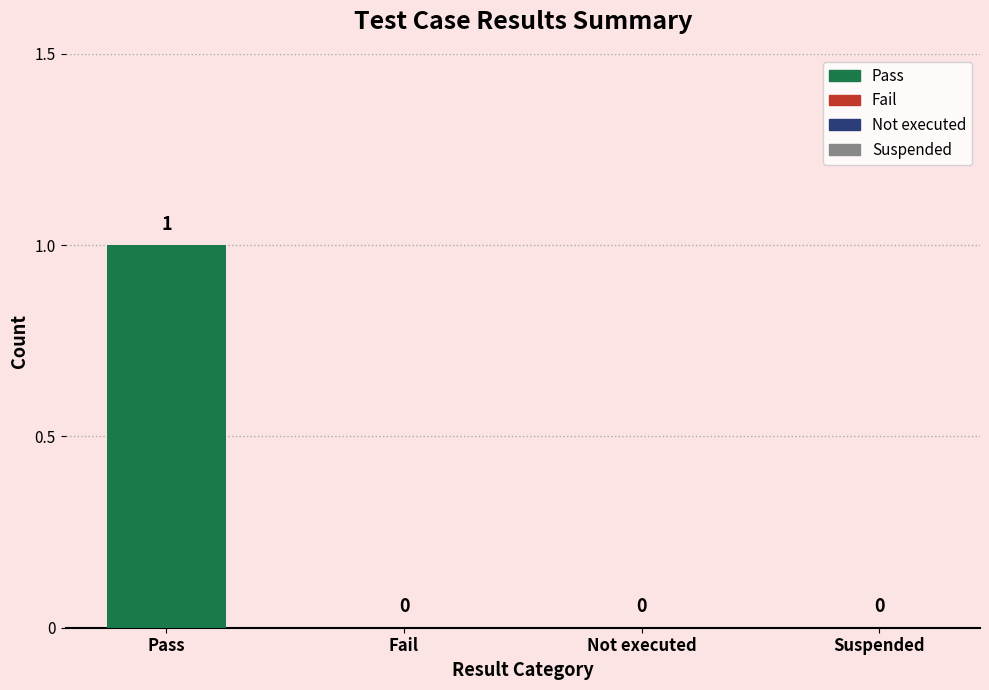

Between Pass and Fail, which is larger?

Pass